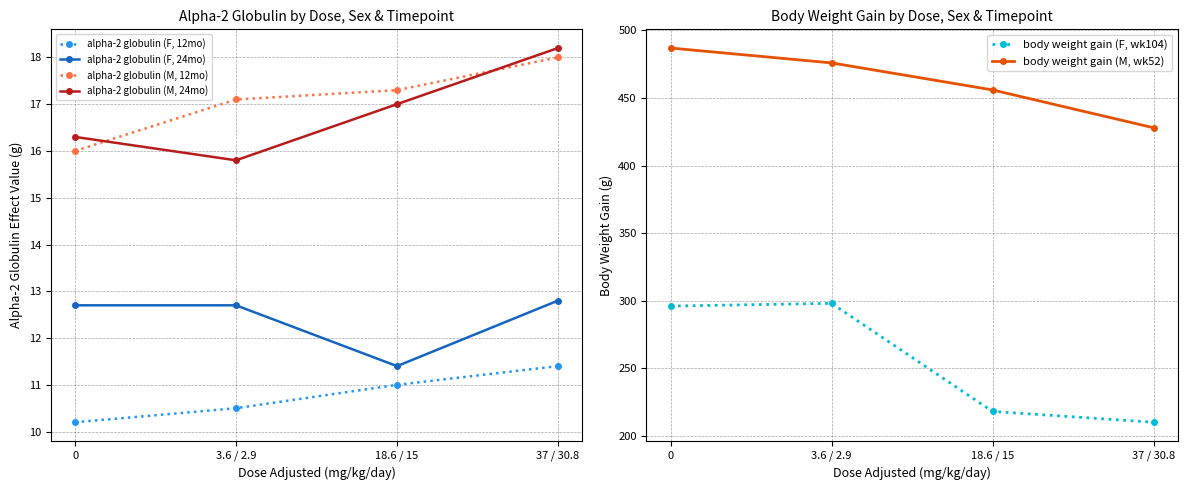

How many data points in alpha-2 globulin (F, 24mo) are above 12?

3